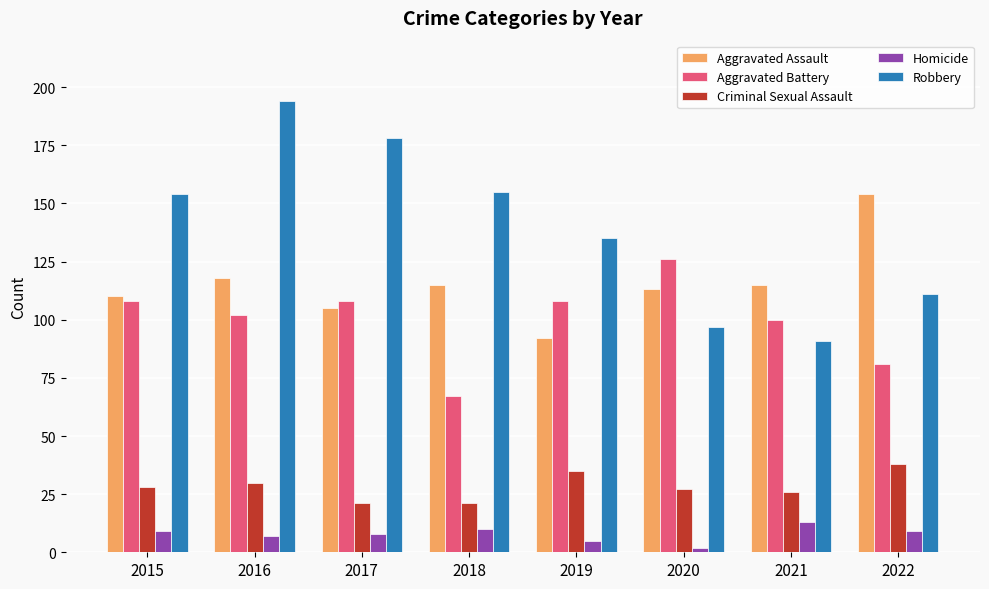

Which label corresponds to the largest value in the chart?

2016